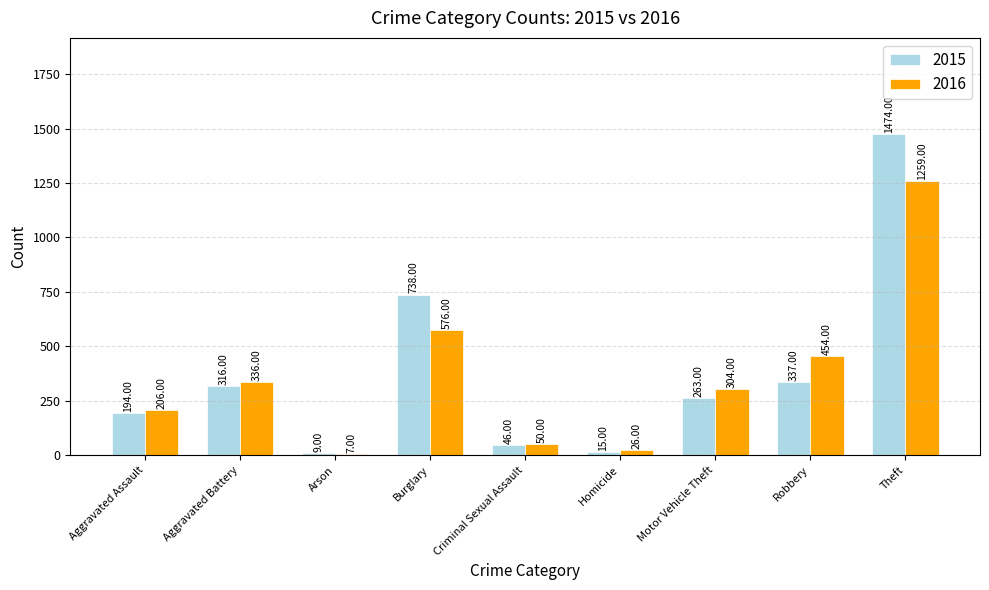

What is the greatest value displayed?

1474